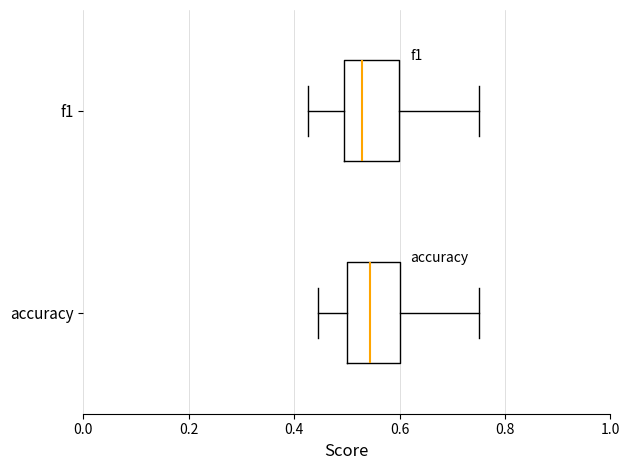

Reading bottom to top, read every box against the x-axis: the position of its median line, the range the box covers, and the ends of its whiskers. The values are not printed on the chart, so give them approximately, as read against the axis.

accuracy: median 0.54, box 0.50 to 0.60, whiskers 0.44 to 0.76
f1: median 0.52, box 0.50 to 0.60, whiskers 0.42 to 0.76